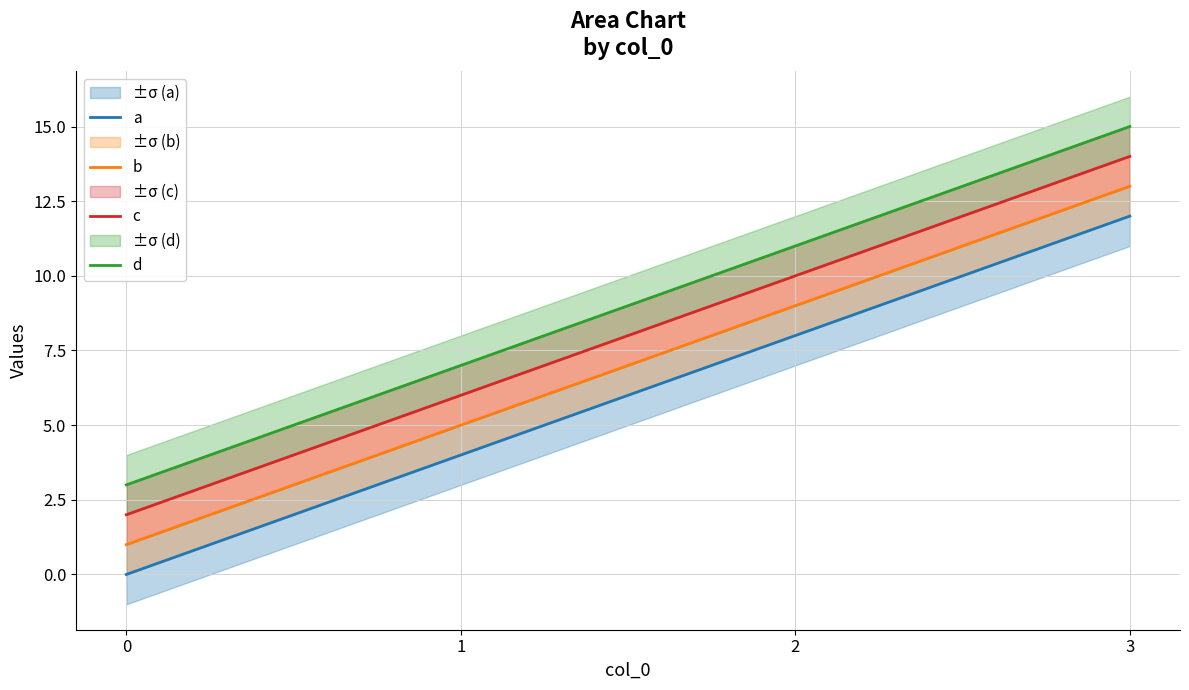

What is the difference between the d values at 1 and 2?

4